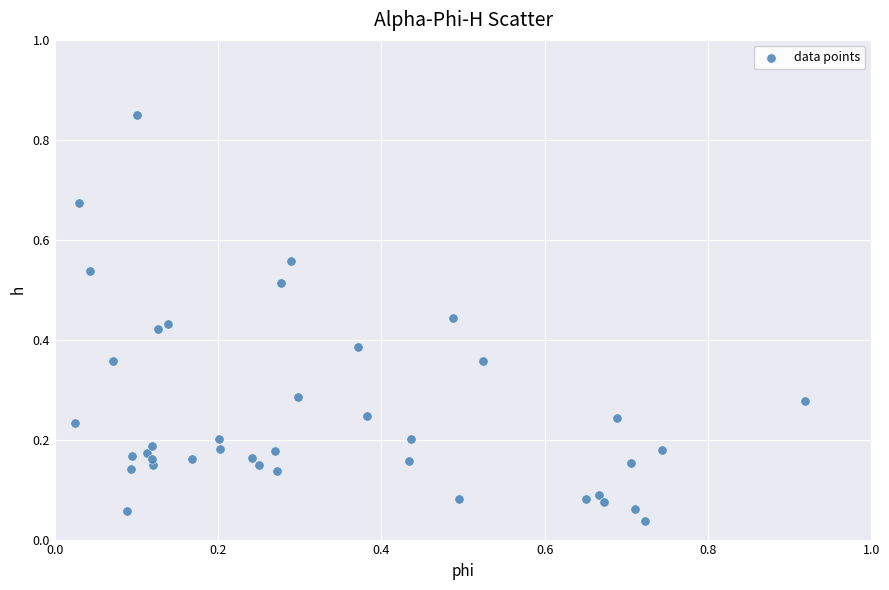

What is the range of X values (max minus min)?

0.9